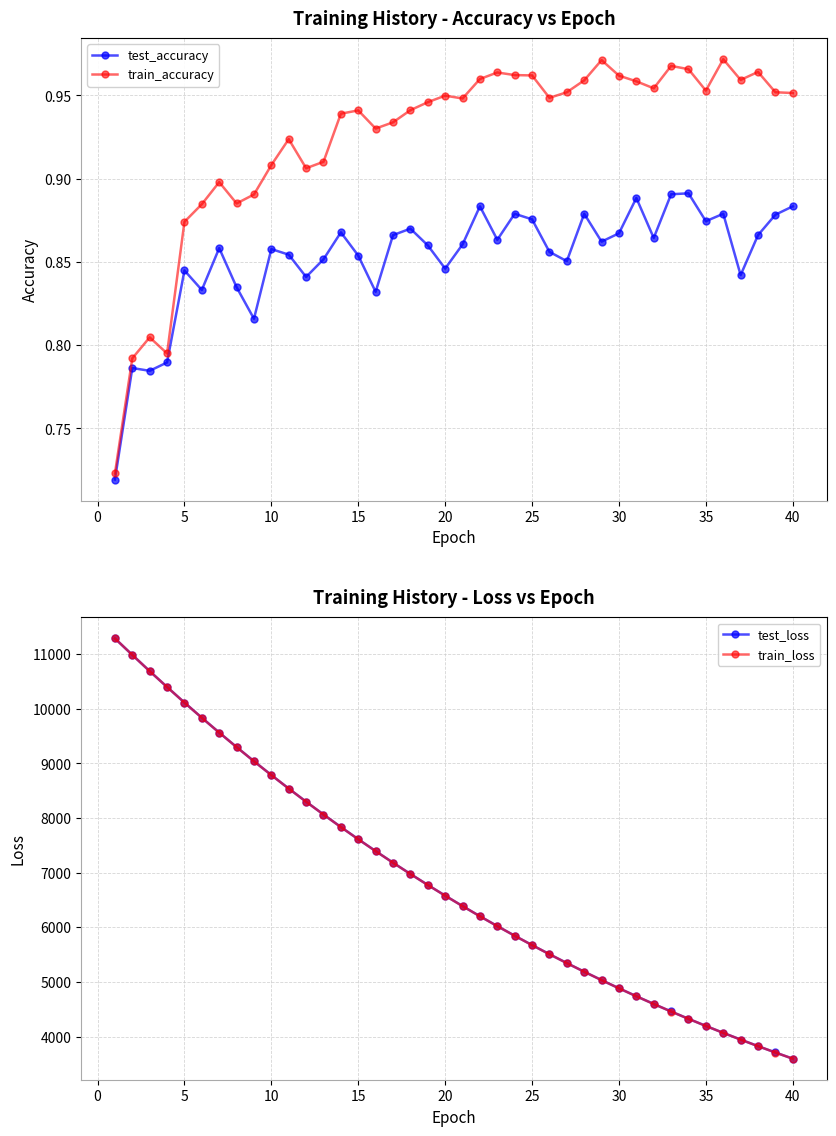

True or false: test_loss and test_accuracy cross at least once.

False